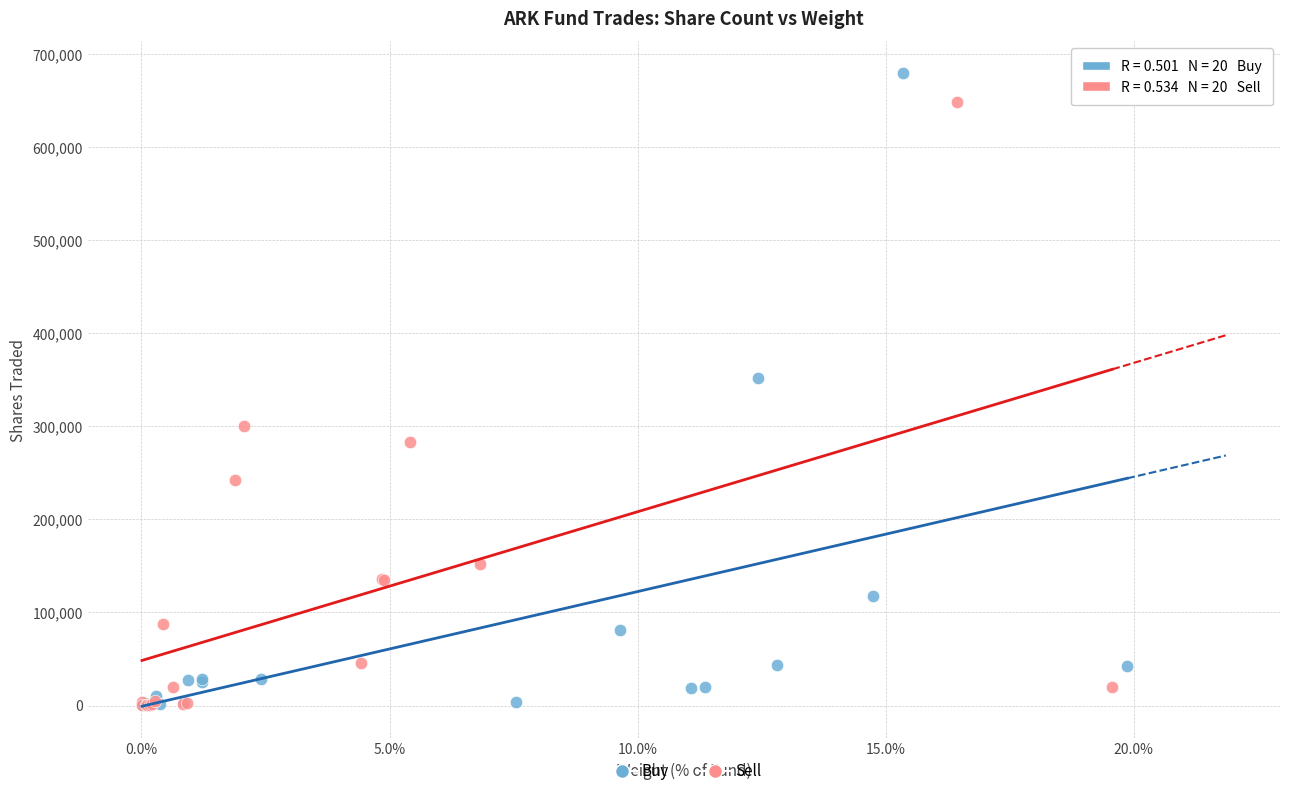

Which series contains the highest Y value?

Buy